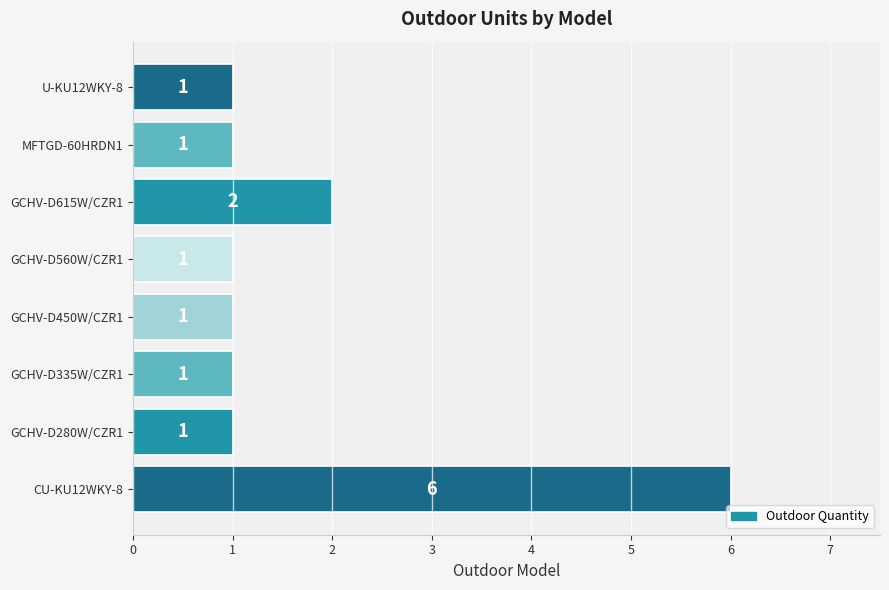

Count the values in the range 1 to 2.

7